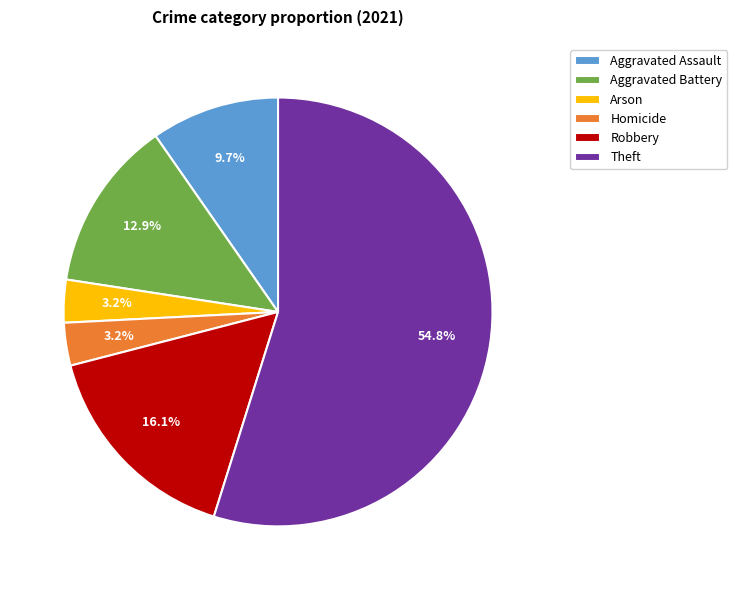

Which slice is the largest?

Theft